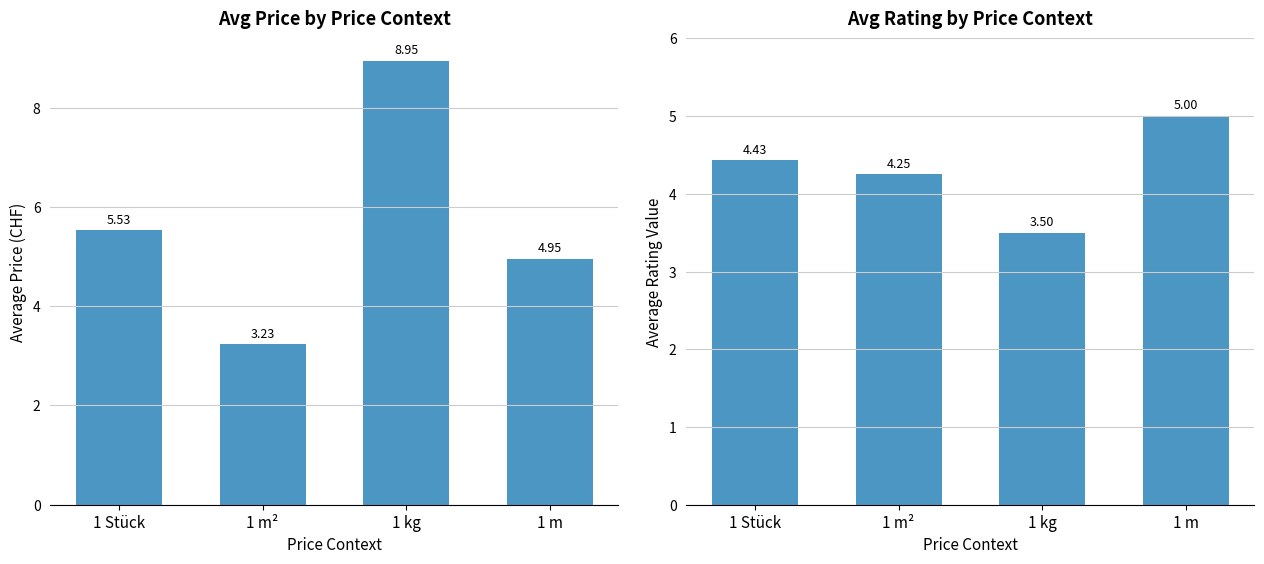

Reading left to right, transcribe all the data shown in this chart.

Avg Price (CHF): 1 Stück=5.5	1 m²=3.2	1 kg=8.9	1 m=5.0
Avg Rating: 1 Stück=4.4	1 m²=4.2	1 kg=3.5	1 m=5.0